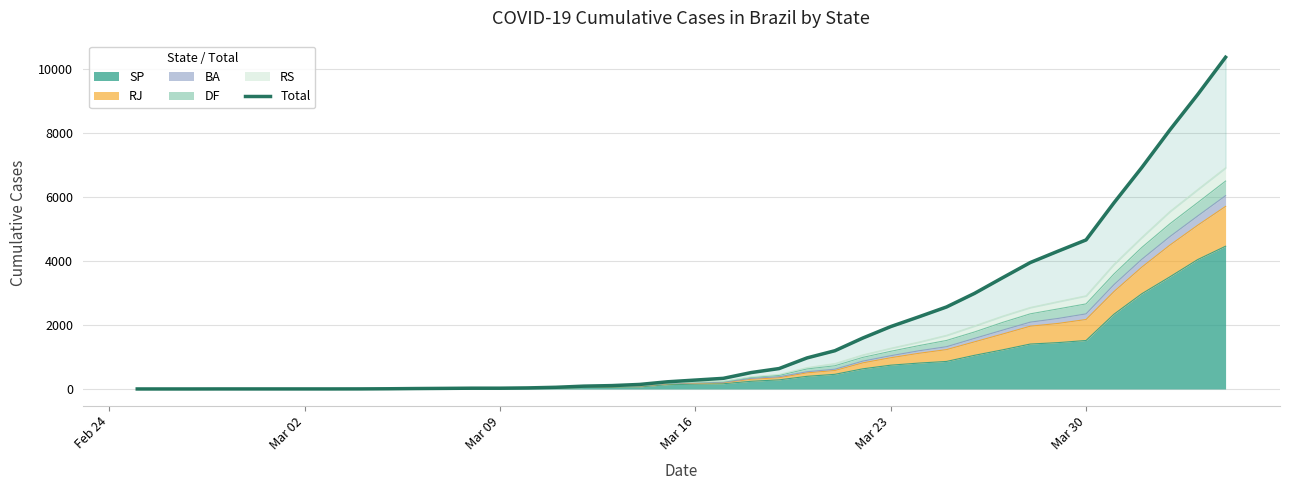

True or false: there are more than 2 points higher than both neighbors.

False